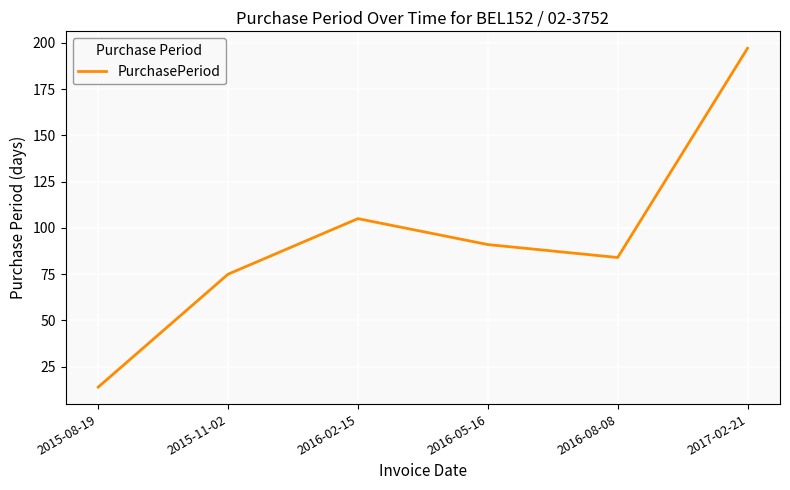

What is the difference between the maximum and minimum values?

183